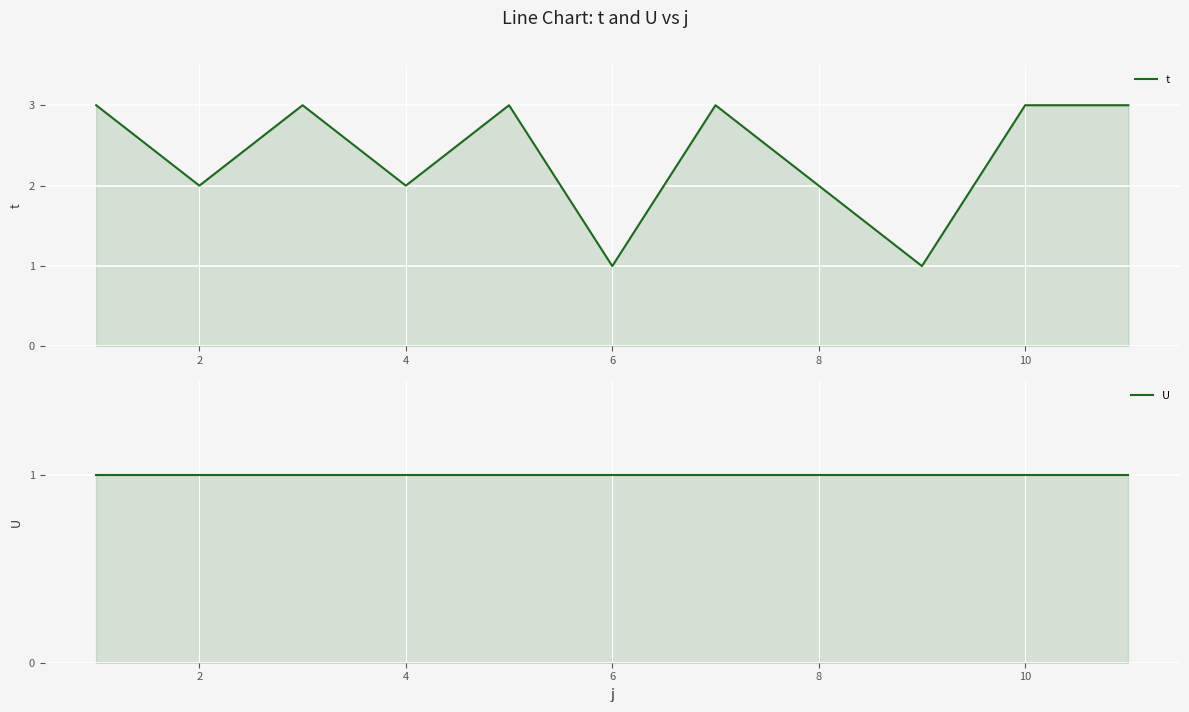

Is it true that U equals 1 at 8?

True